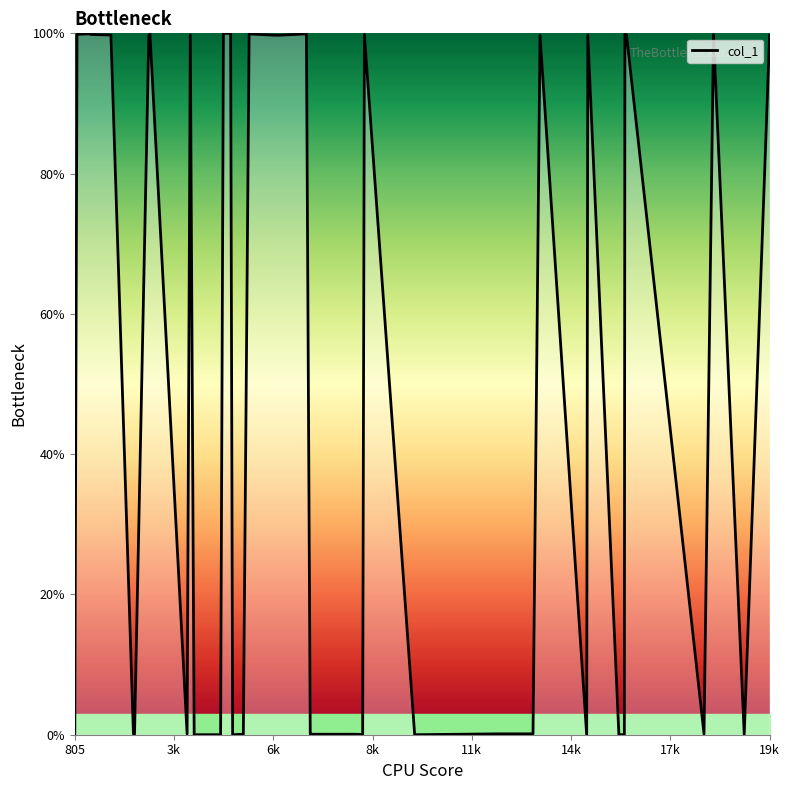

What is the difference between the maximum and minimum values?

100.0